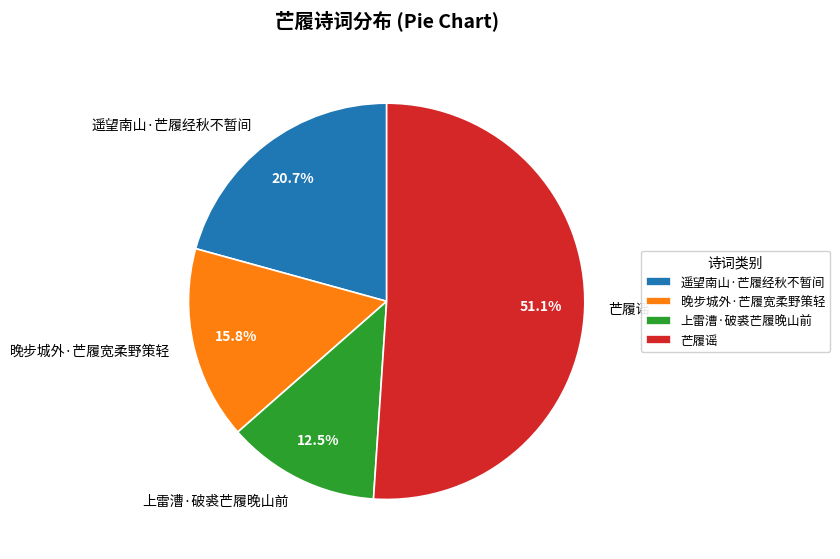

Count the number of slices in the pie.

4